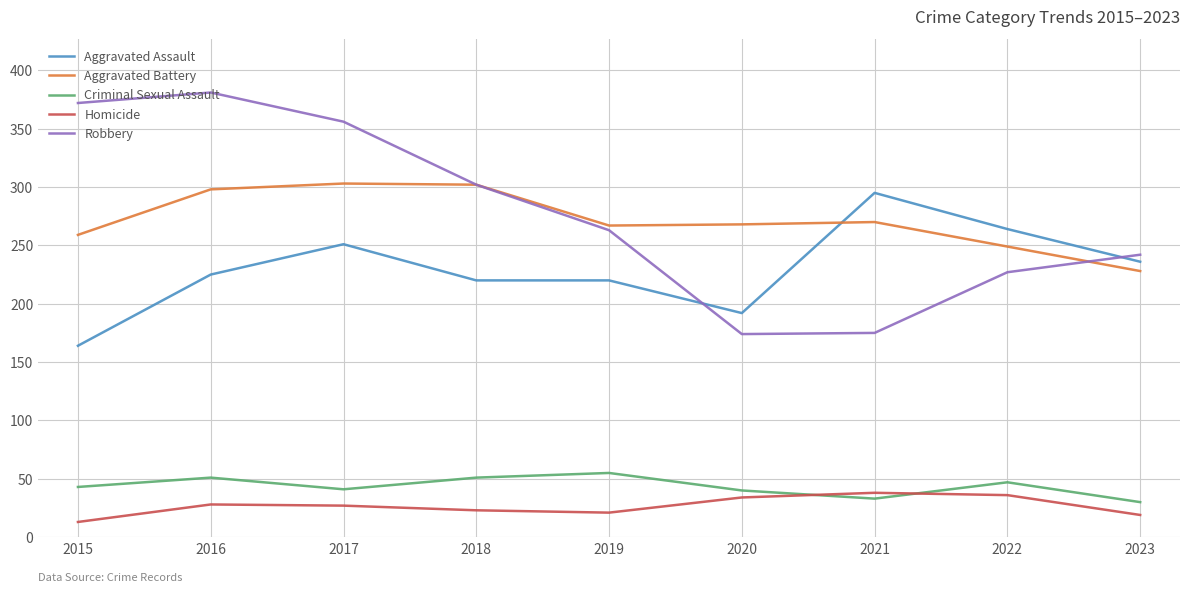

What is the total value across all series at 2017?

978